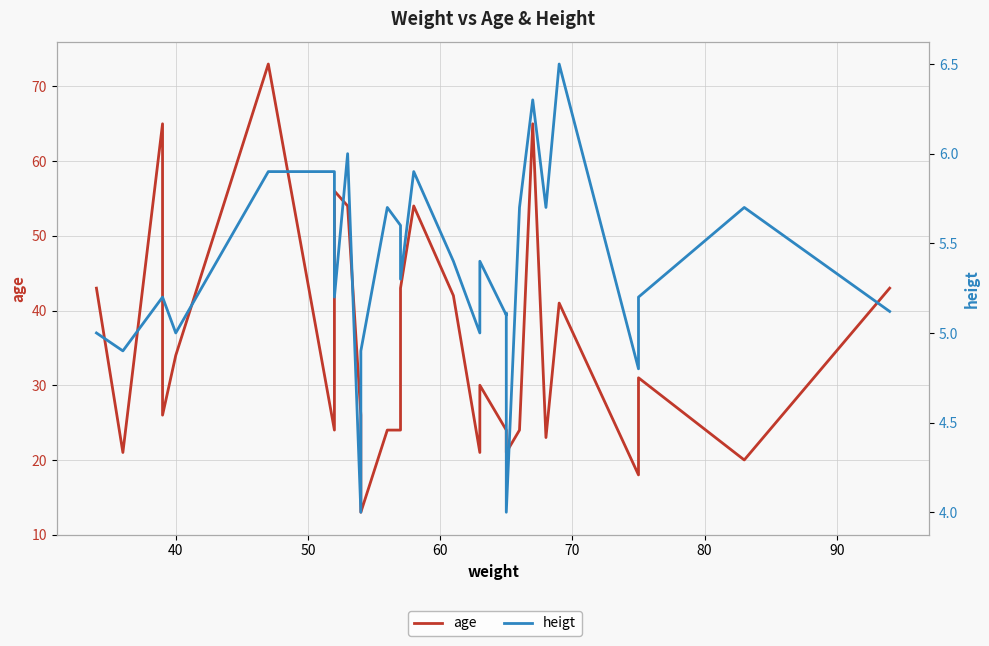

Which series has the largest total across all categories?

age